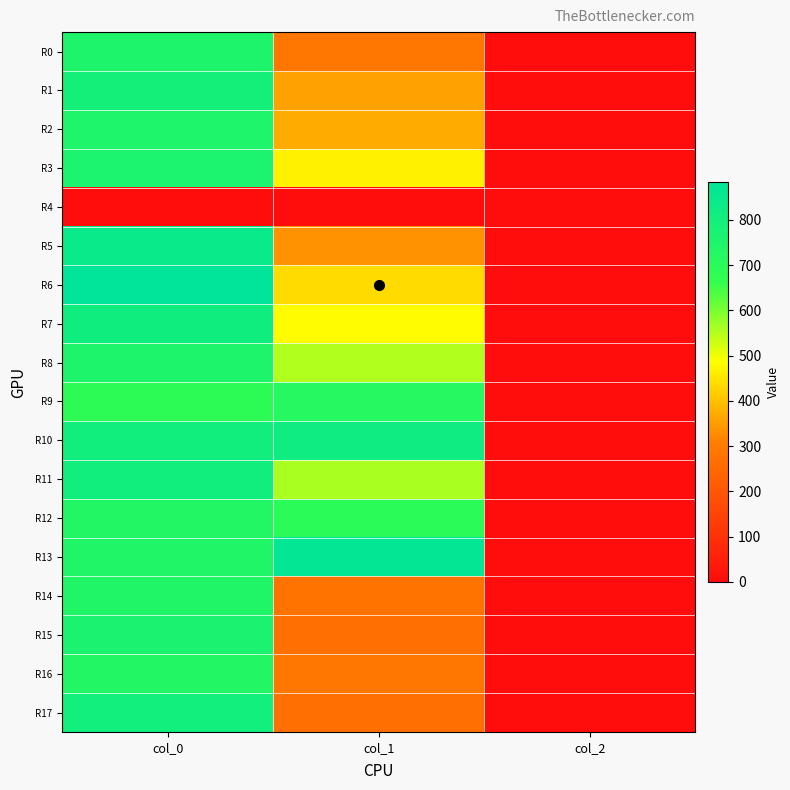

Which label corresponds to the largest value in the chart?

col_0